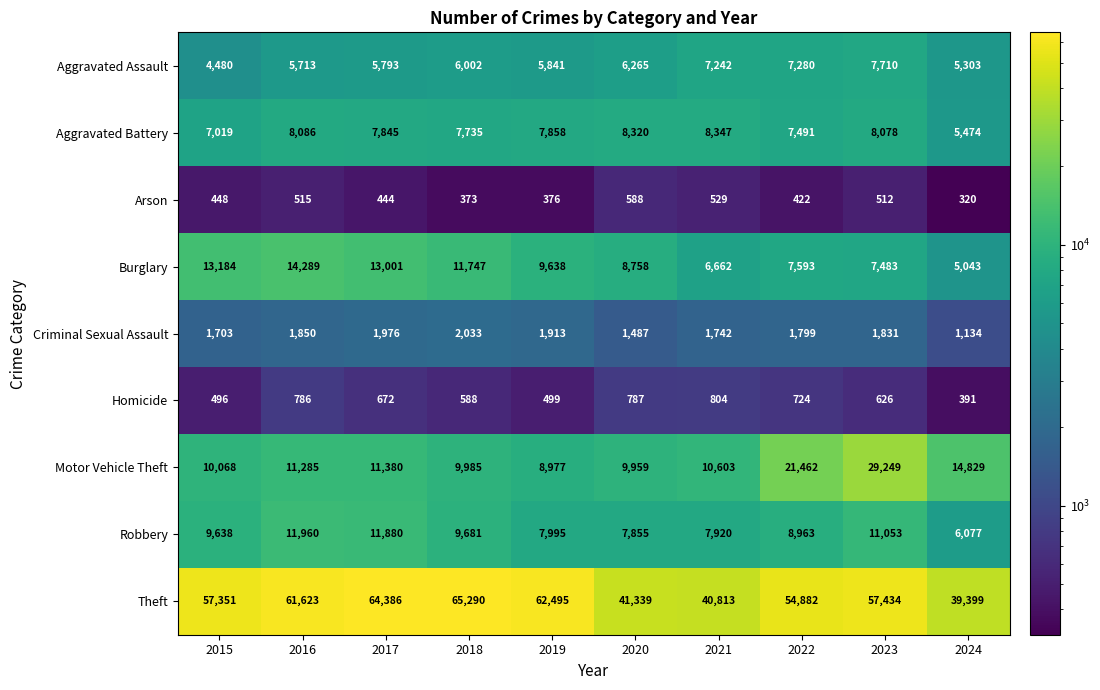

What is the sum of the Aggravated Battery values at 2021 and 2023?

16425